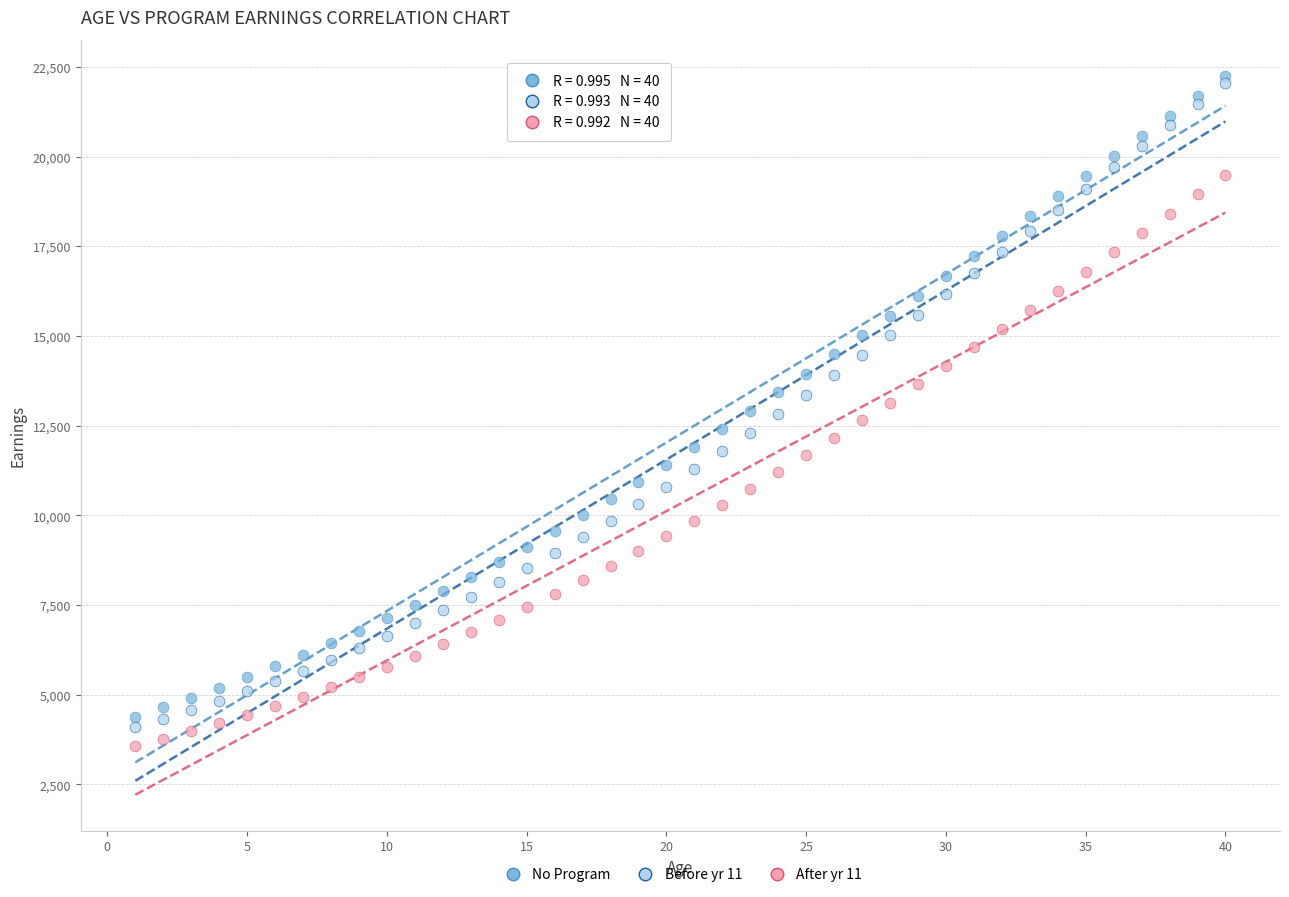

What are all the series names shown in the legend?

No Program, Before yr 11, After yr 11